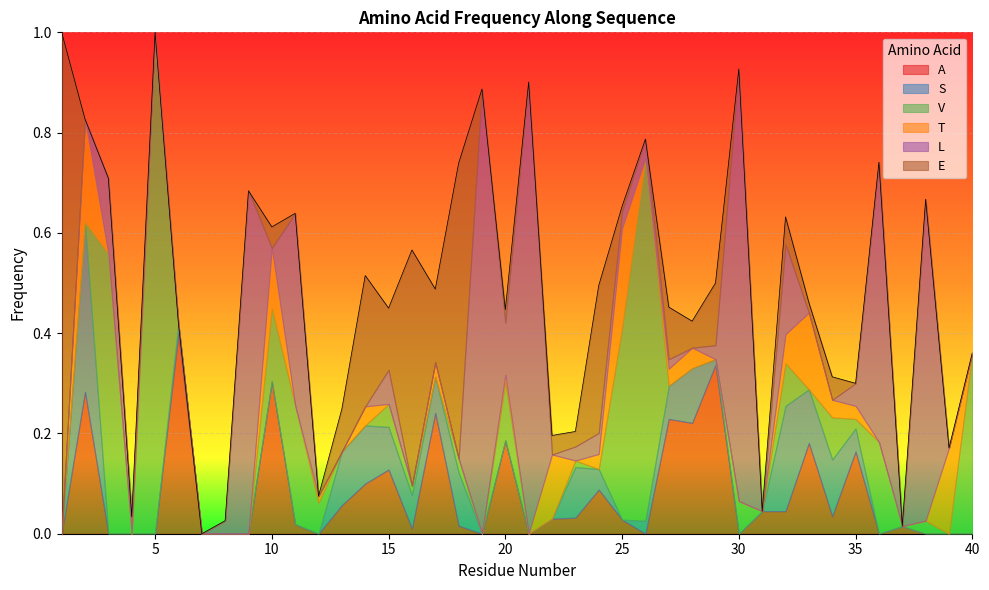

What is the difference between the maximum and minimum values in the S series?

0.3